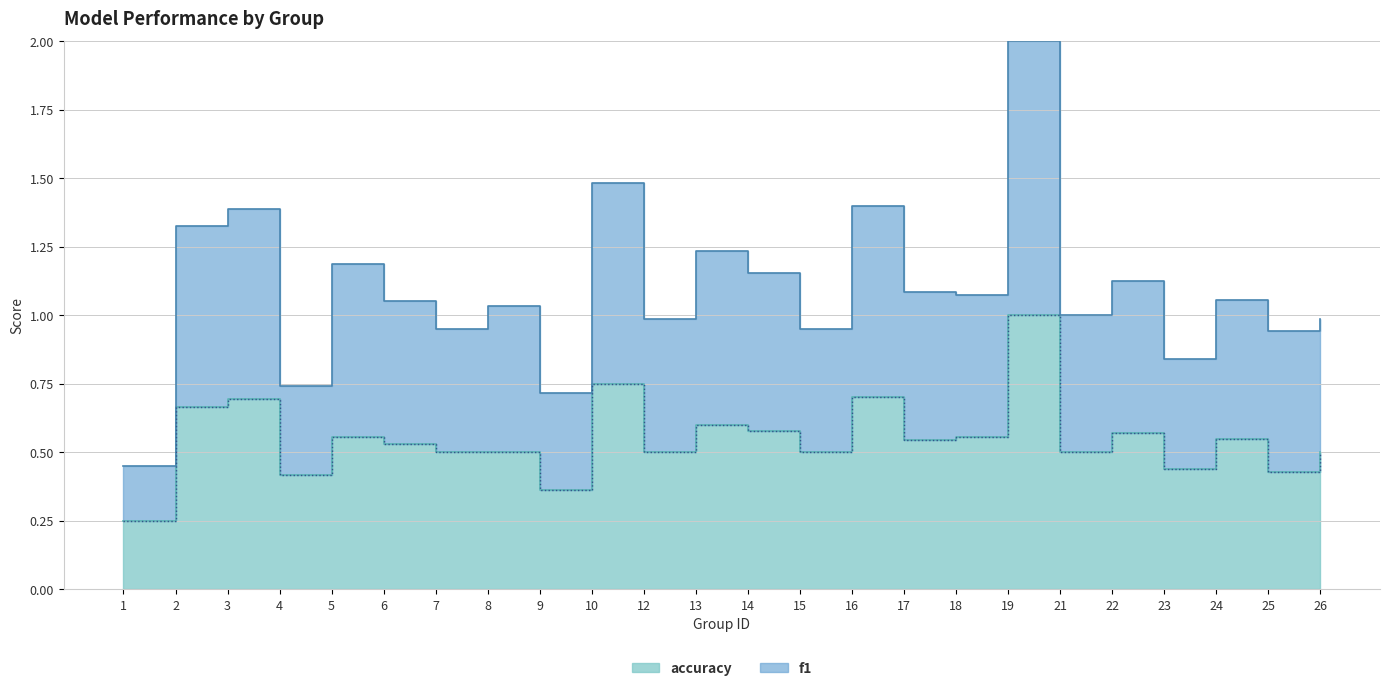

How many interior local peaks does the f1 series have?

9